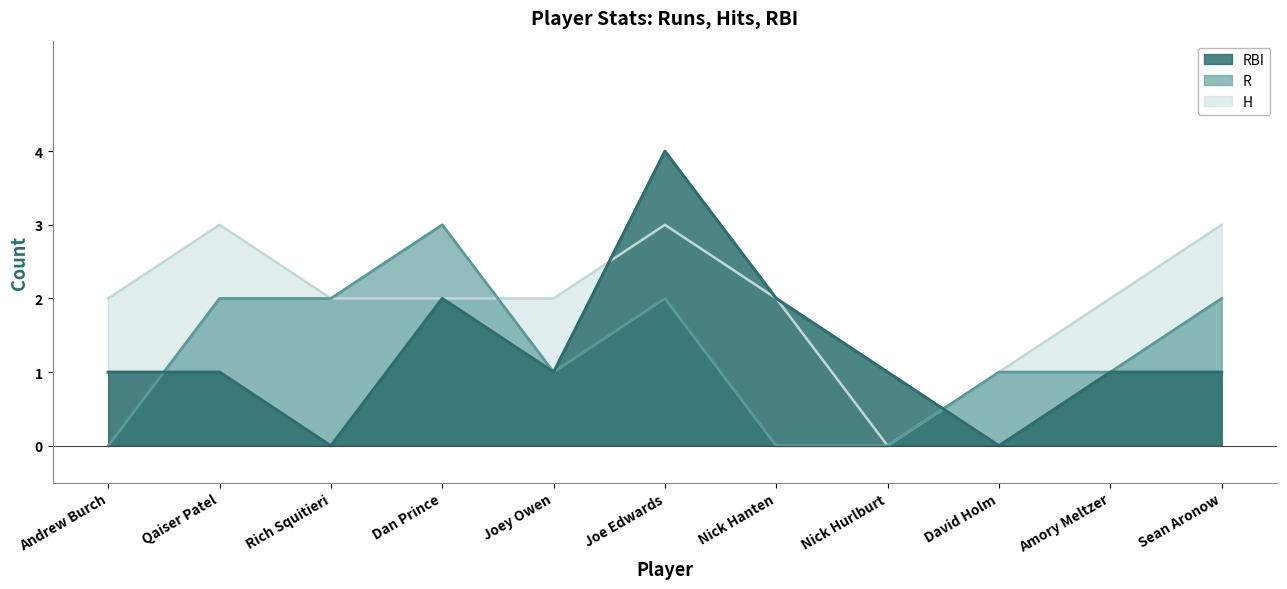

Does the chart have visible grid lines?

No